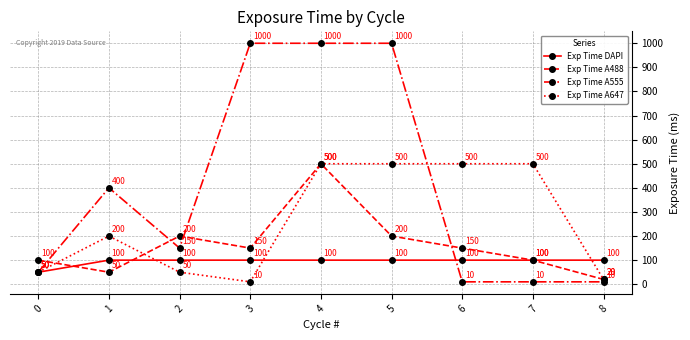

True or false: Exp Time DAPI has more than 1 interior local peaks.

False